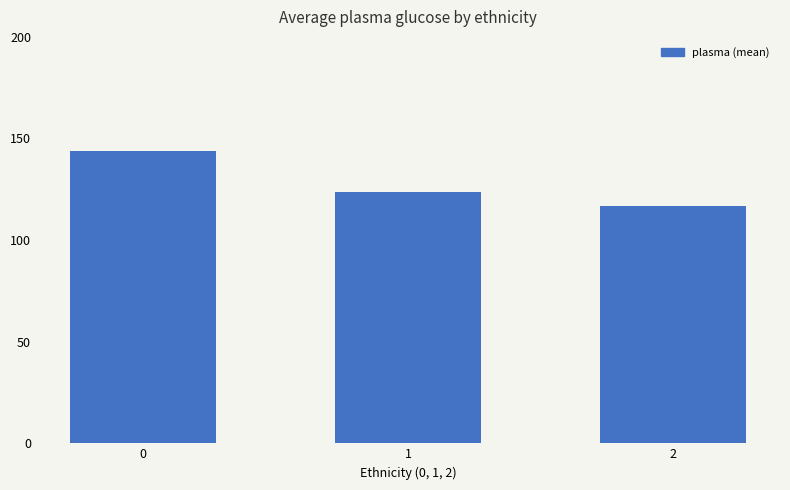

Are the bars horizontal?

No